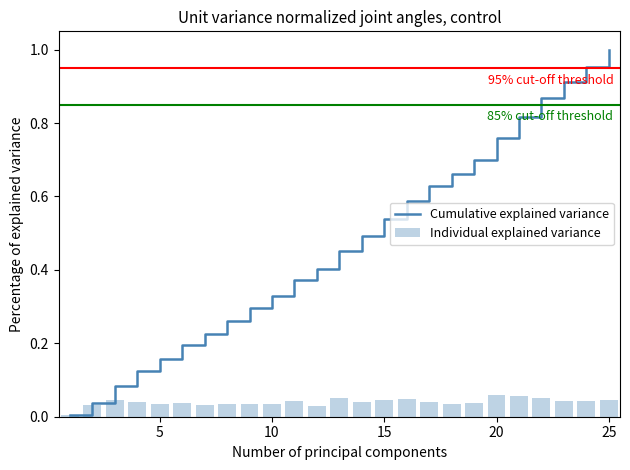

At which label does Cumulative explained variance reach its peak?

25